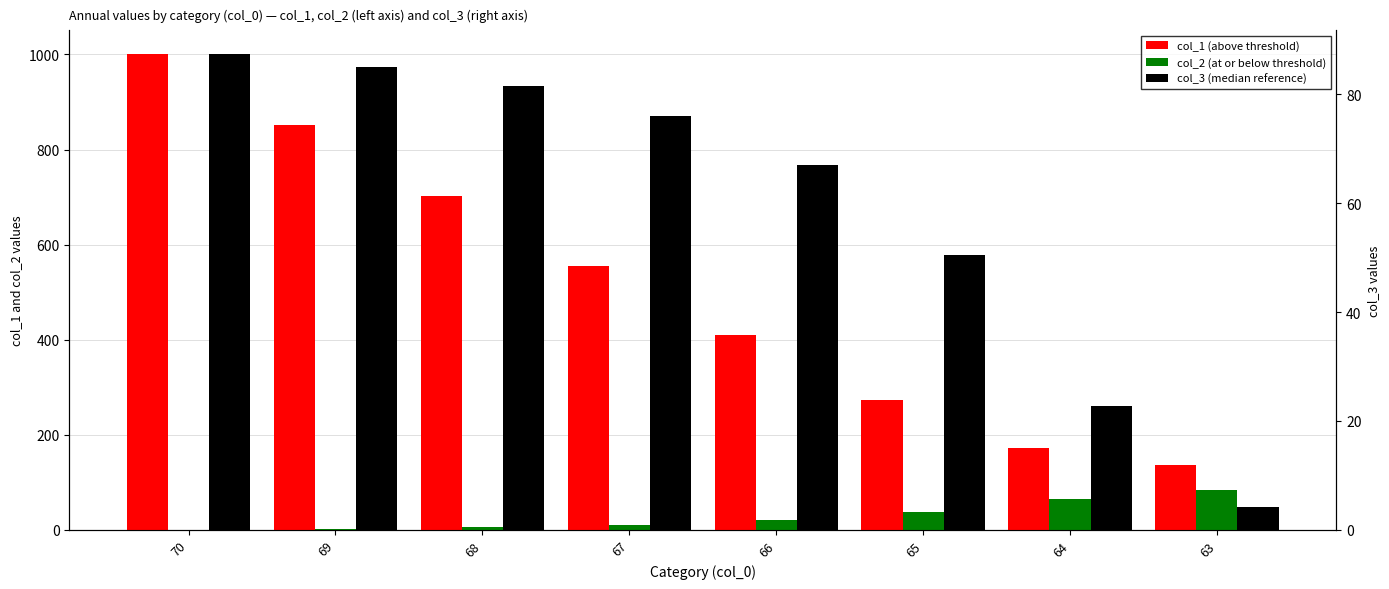

Reading left to right, extract all data points from this chart.

col_1 (above threshold): 1000.6	851.5	702.9	555.3	410.3	273.7	173.1	136.9
col_2 (at or below threshold): 0.0	2.4	5.9	11.2	20.2	36.9	64.4	83.0
col_3 (median reference): 87.4	85.0	81.5	76.1	67.1	50.4	22.8	4.2